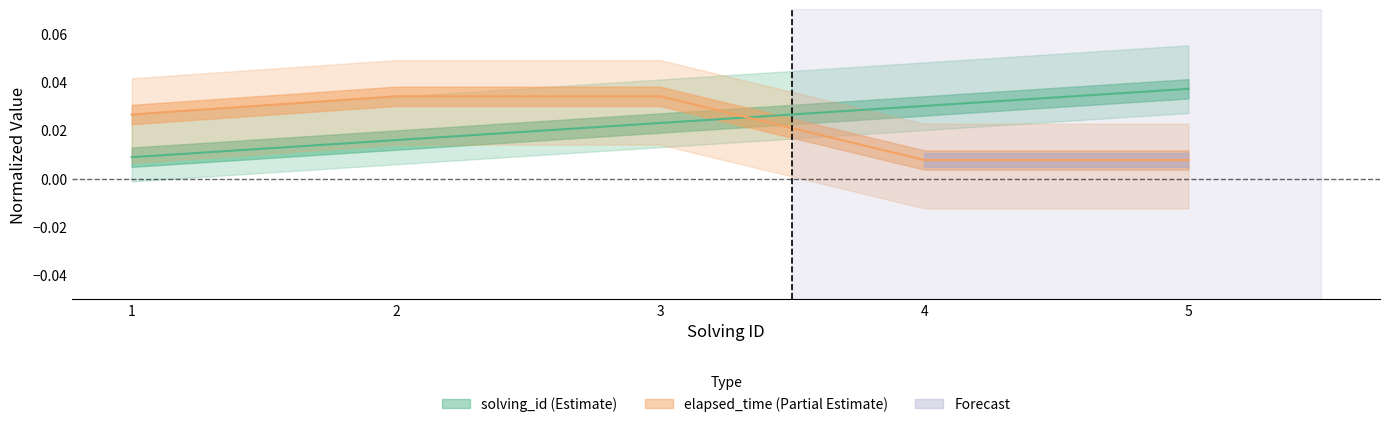

The elapsed_time series shows 0.0 at 5. True or false?

True